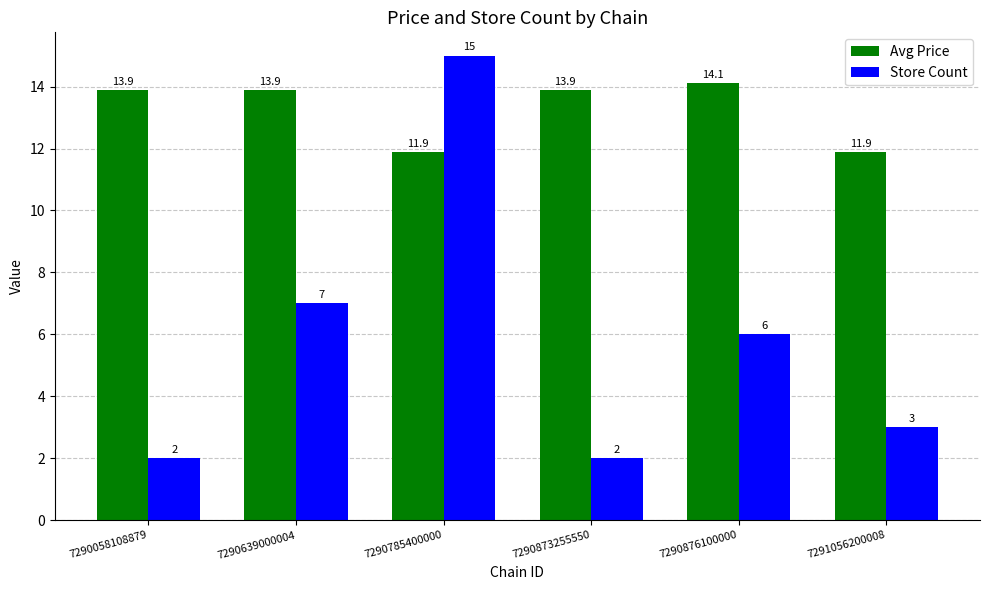

Which series has the largest range (max minus min)?

Store Count